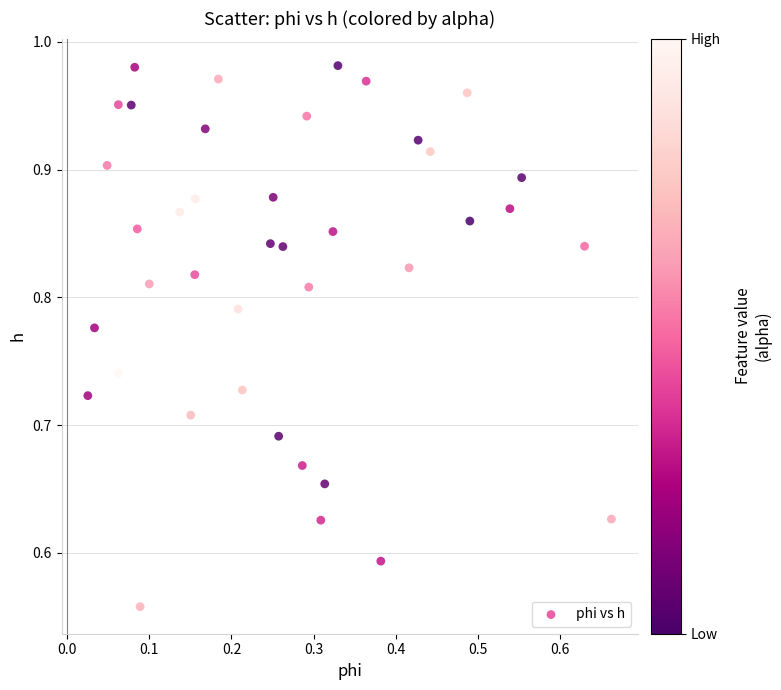

What is the range of Y values (max minus min)?

0.4